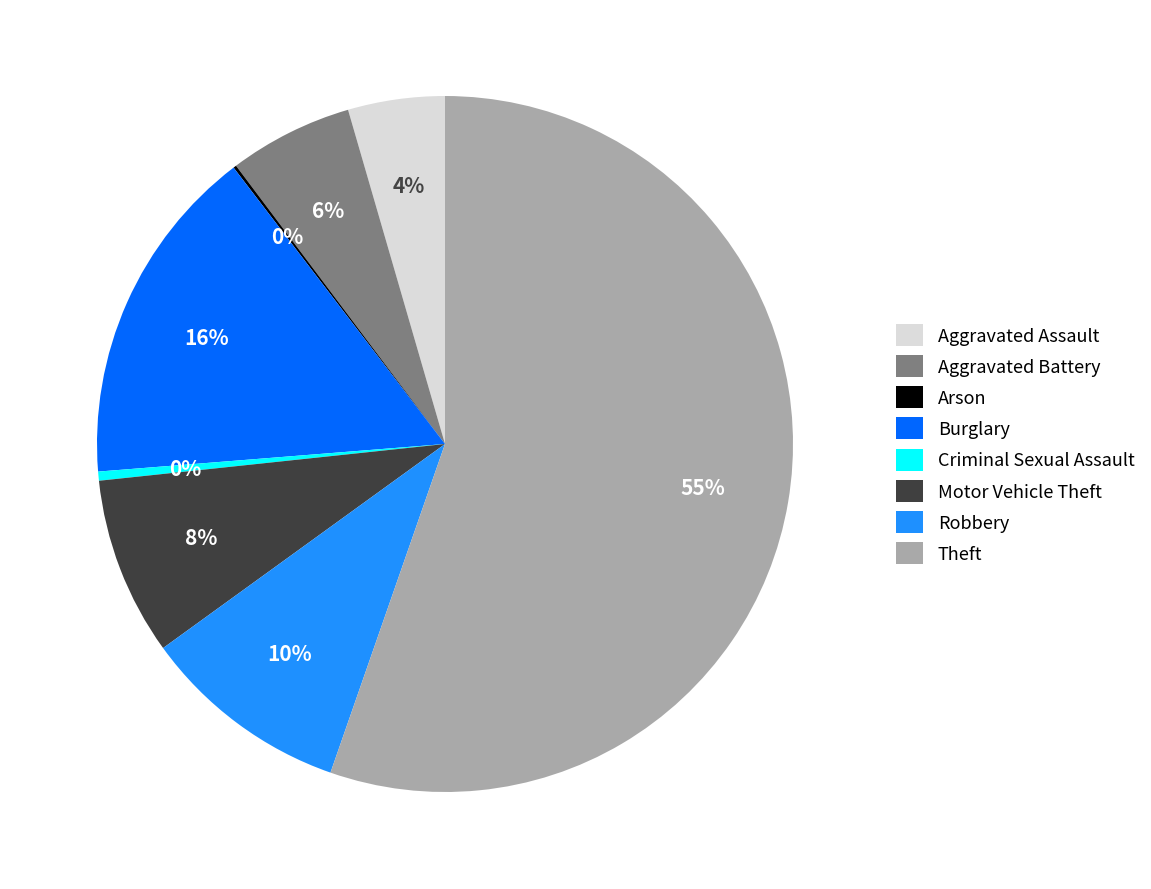

Which slice represents more than half of the pie?

Theft